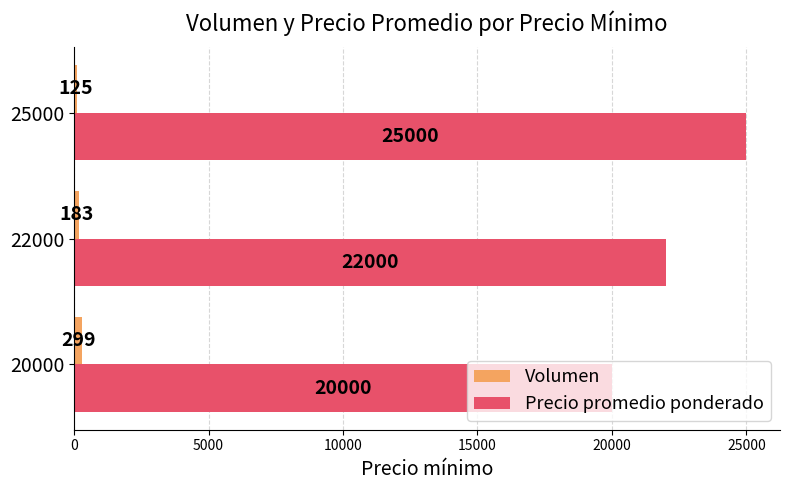

What is the highest value of the Precio promedio ponderado series?

25000